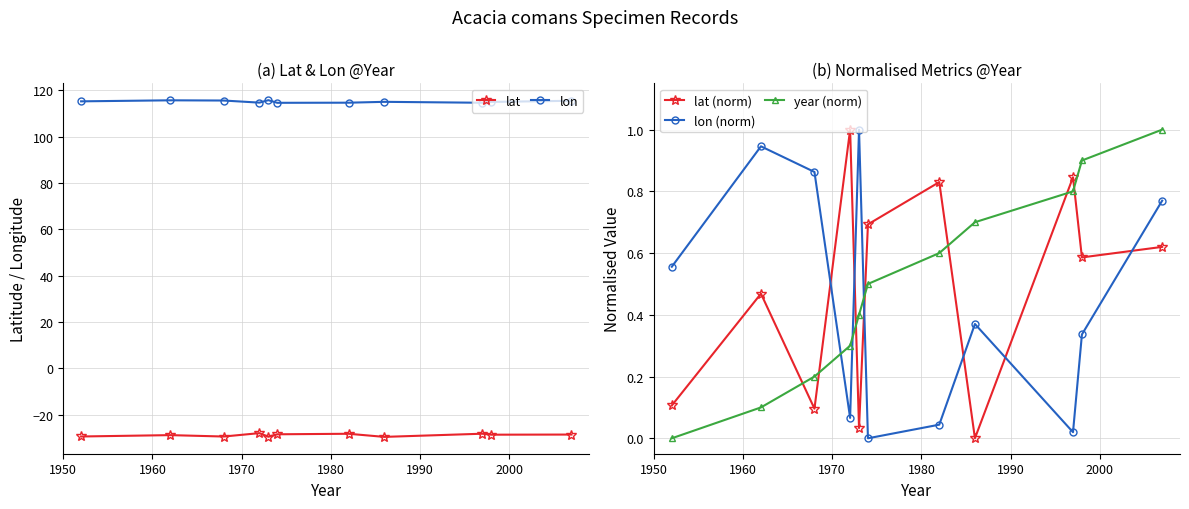

True or false: year (norm) has more than 0 points higher than both neighbors.

False